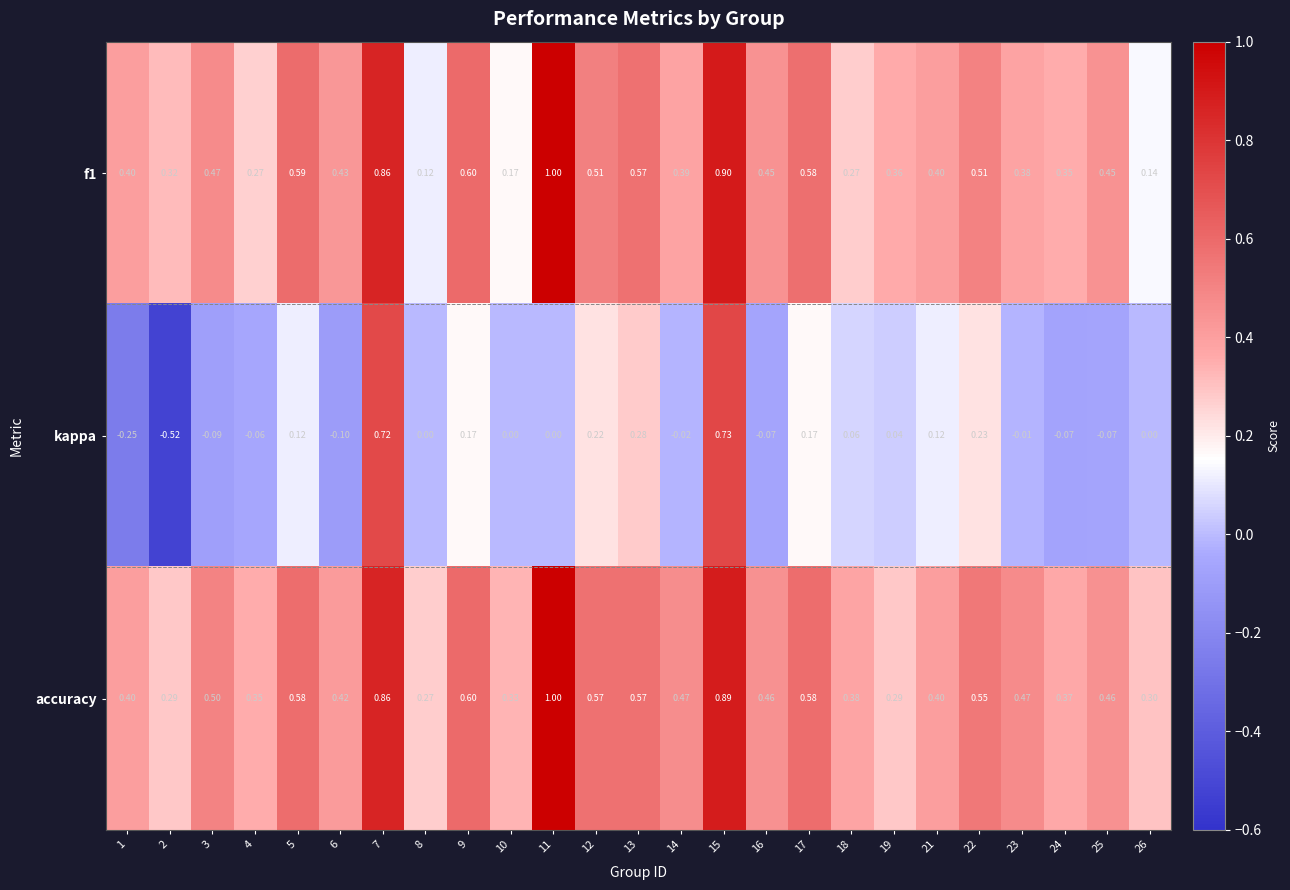

What is the maximum value shown in the chart?

1.0